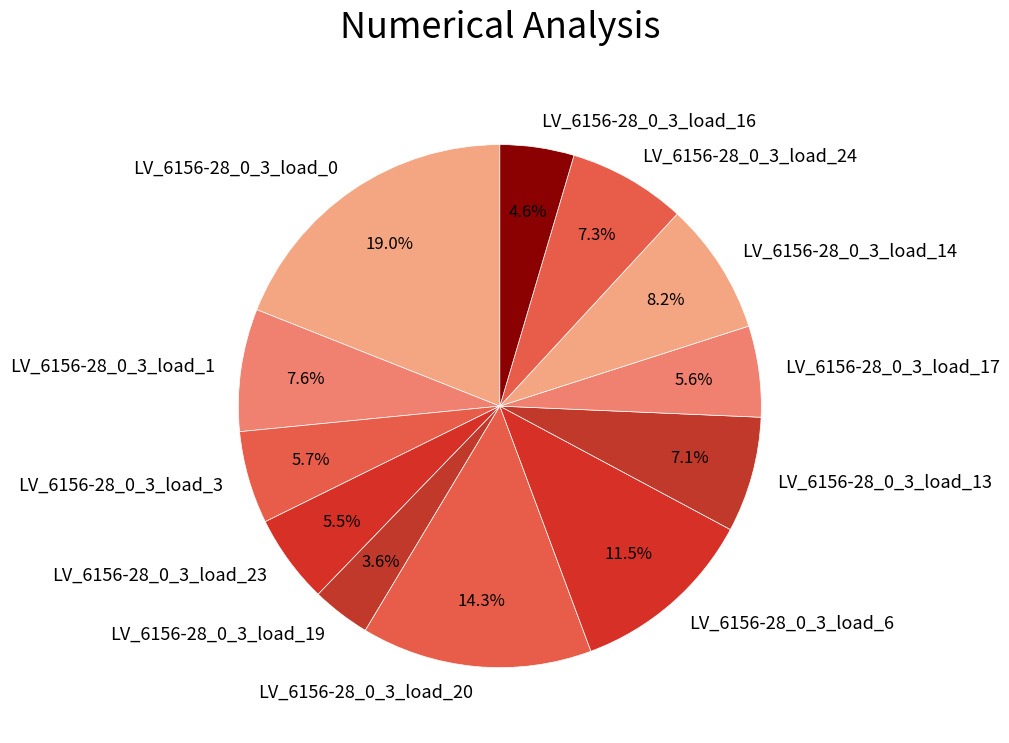

How many slices are in this pie chart?

12